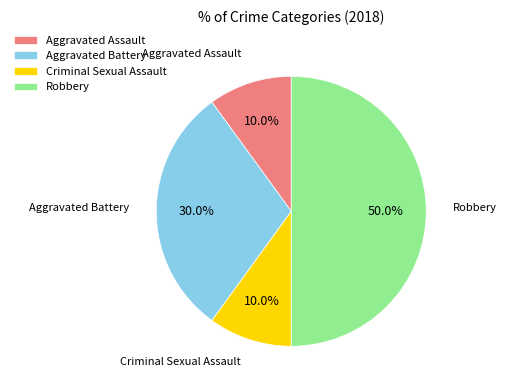

How many slices are in this pie chart?

4